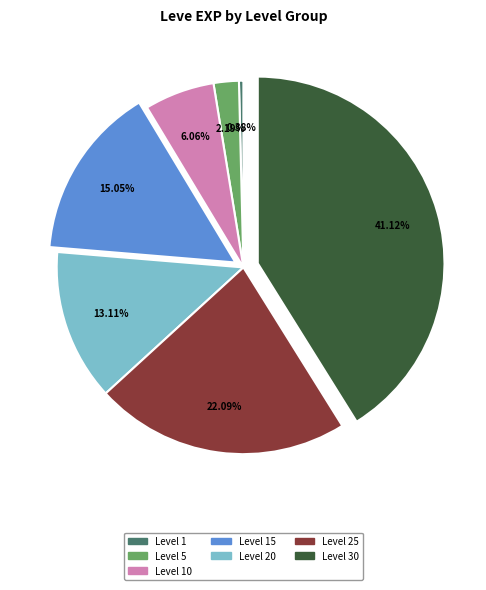

Is there a majority slice in this chart?

No